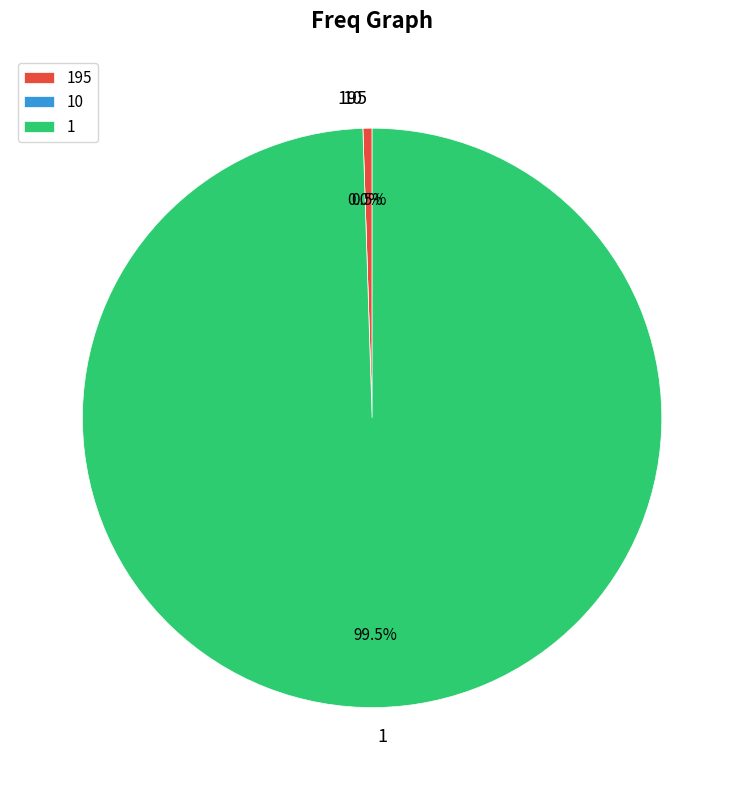

Which slice is the largest?

1